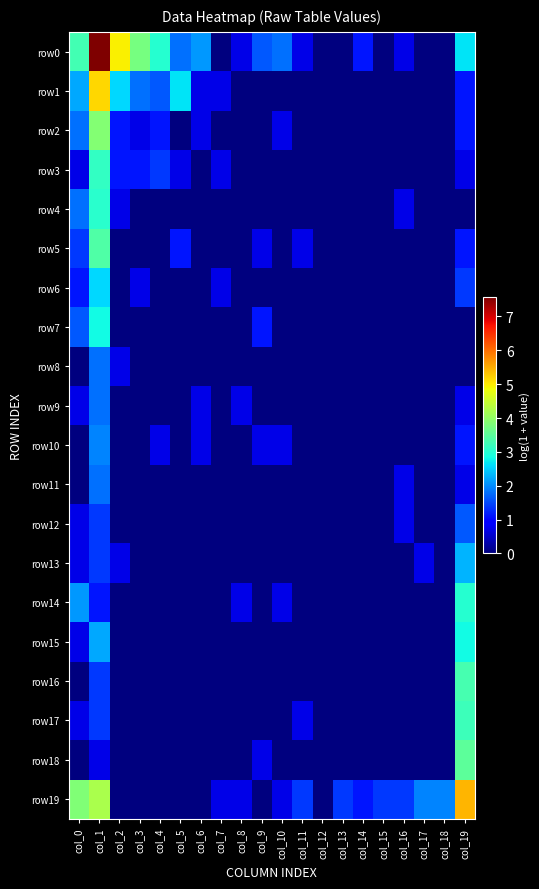

Between col_12 and col_4, which is larger?

col_4